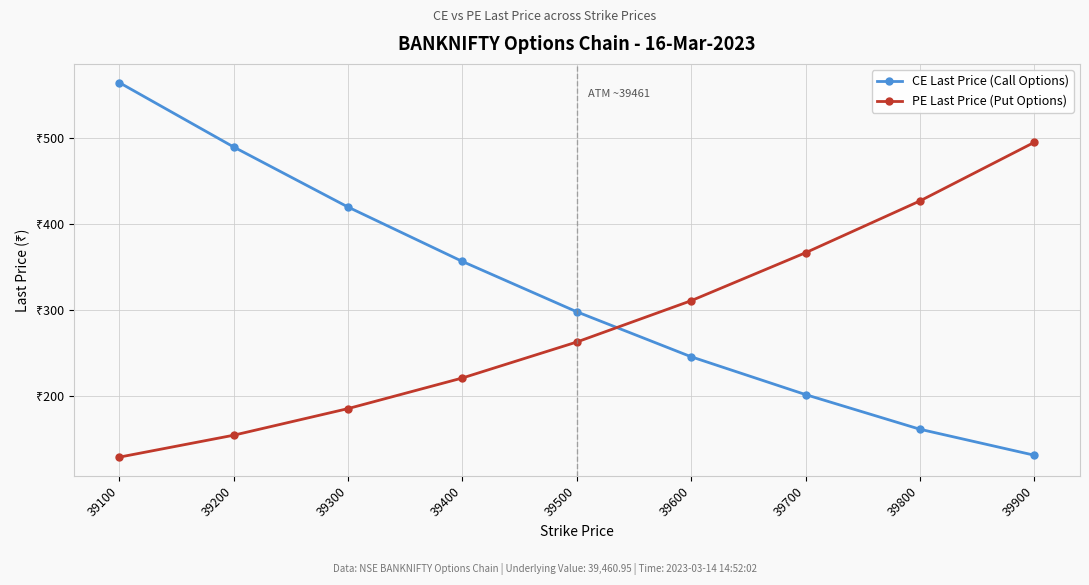

At how many categories does at least one series exceed 157?

9